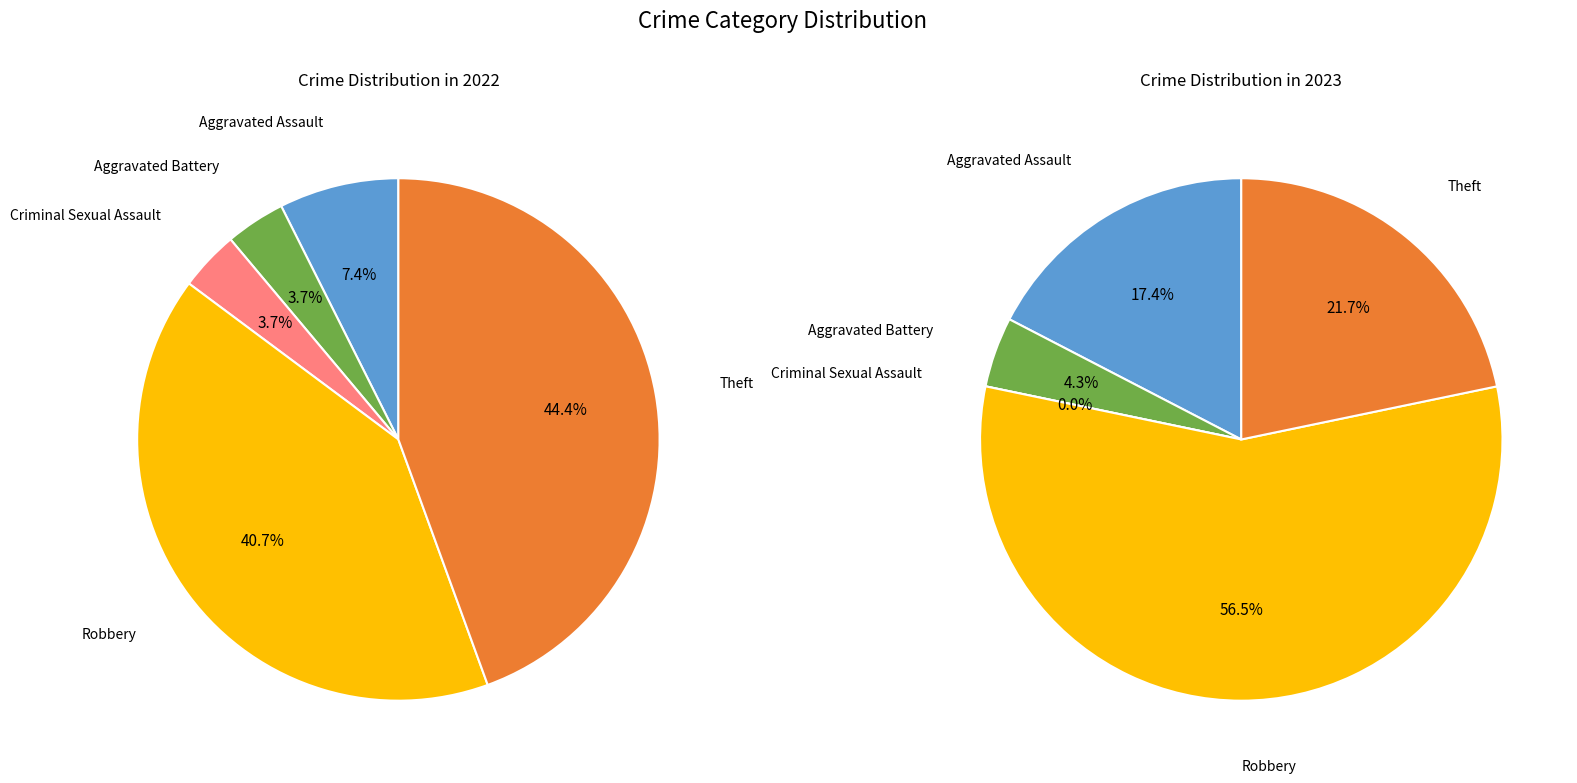

To the nearest percent, what is the average slice percentage?

20%